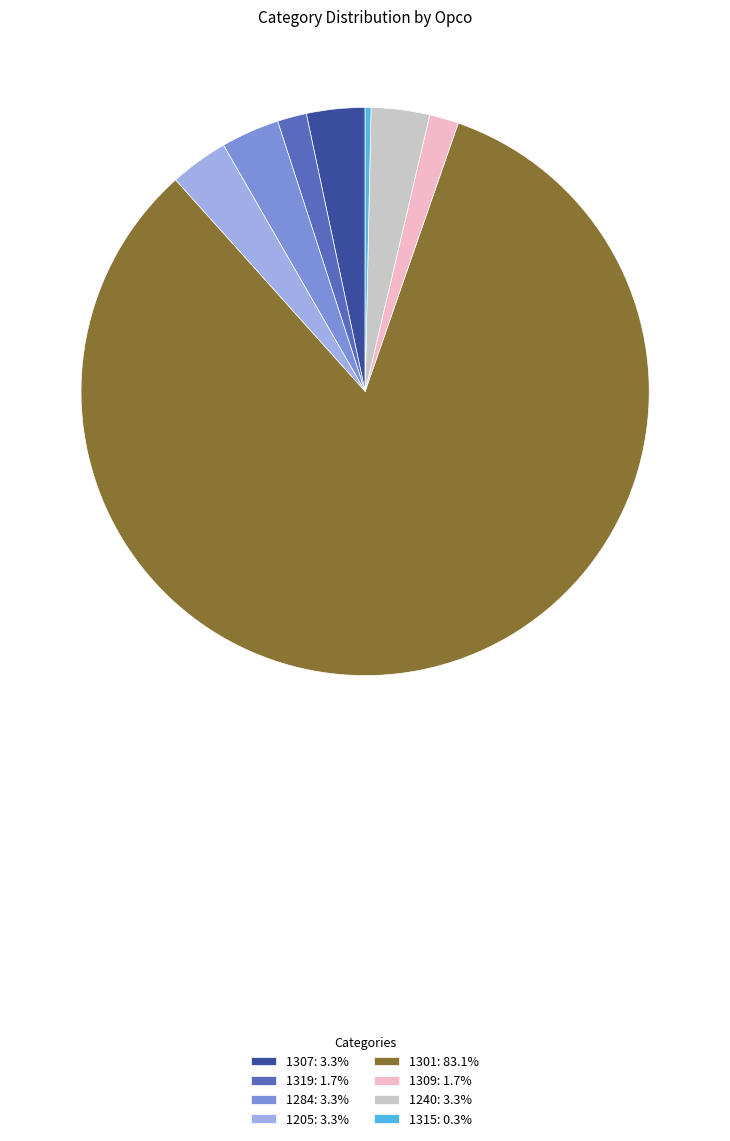

Is the sum of 1307 and 1315 greater than half?

No